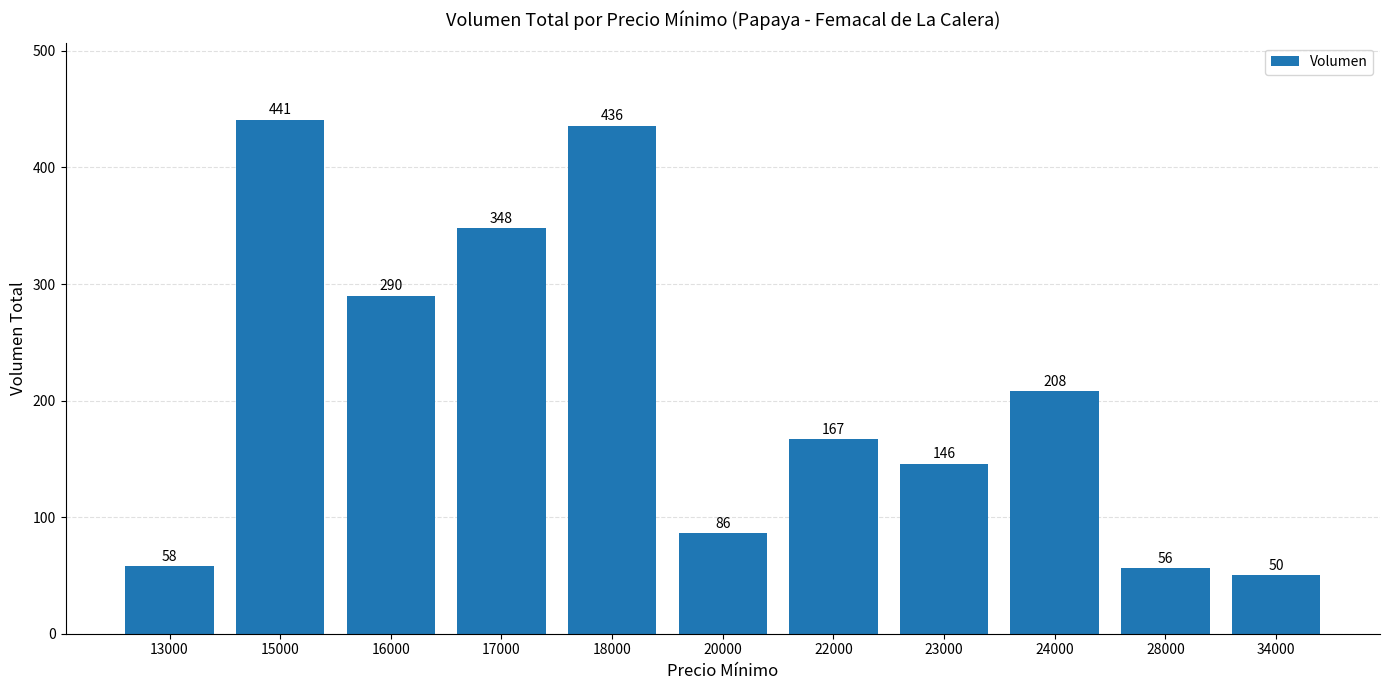

What is the value of the 1st bar from the left?

58